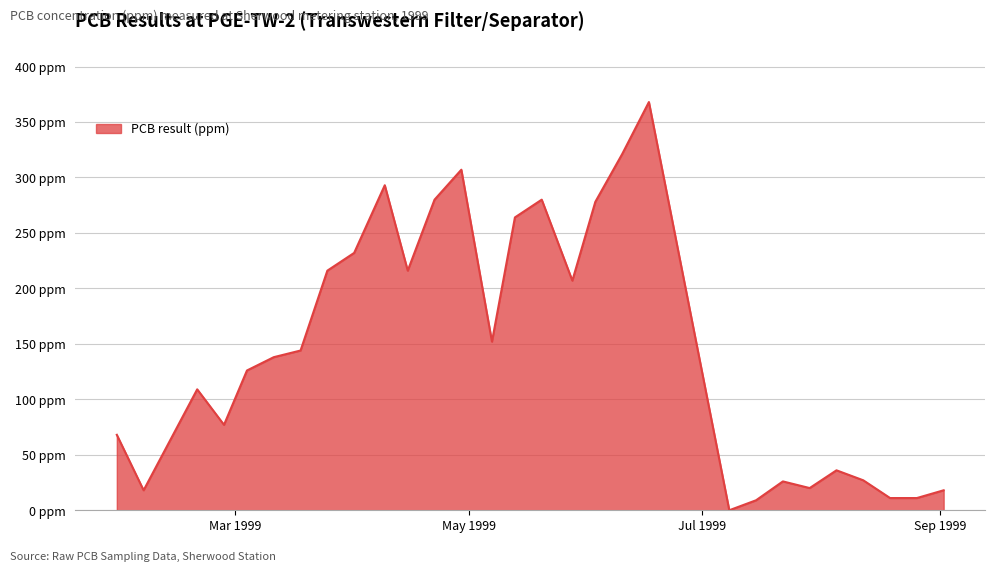

What is the label of the 22nd point from the right?

1999-03-25